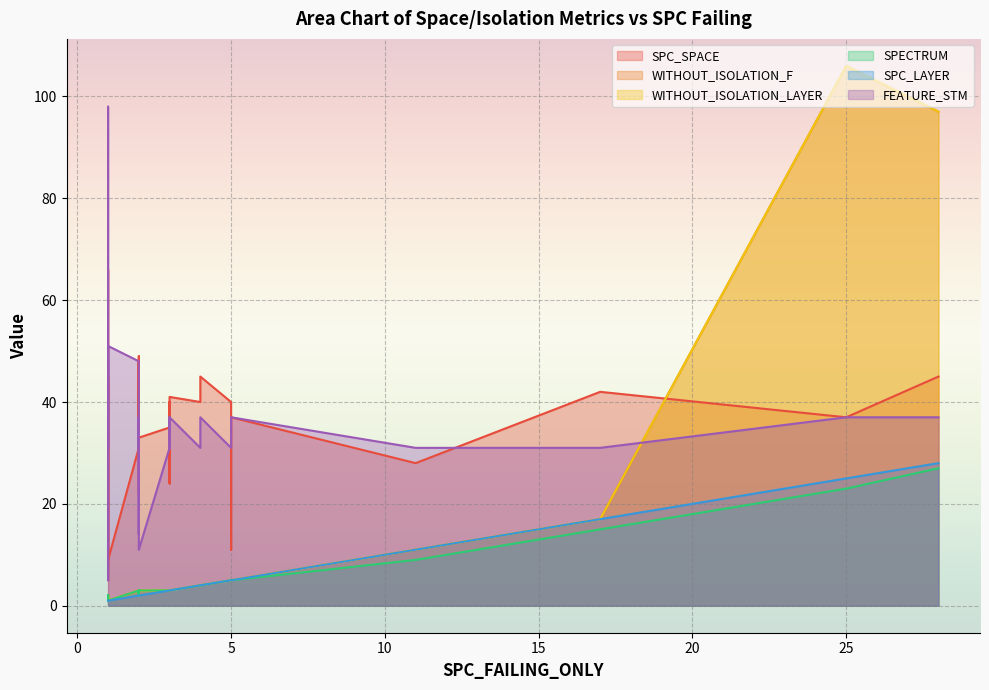

How many data points in FEATURE_STM are above 37?

5